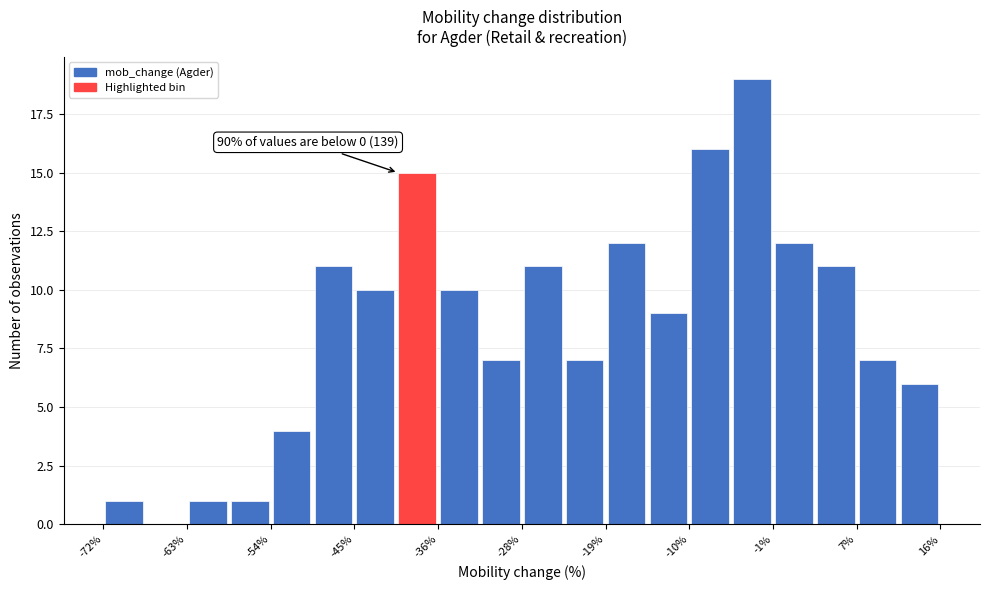

Which range on the x-axis has the tallest bar?

-6.0 to -1.6